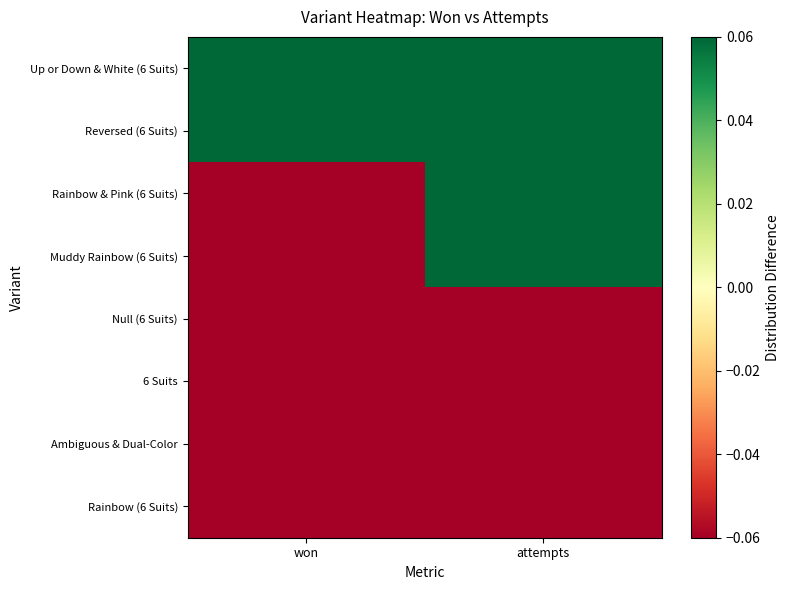

Which series has the widest spread of values?

Rainbow & Pink (6 Suits)